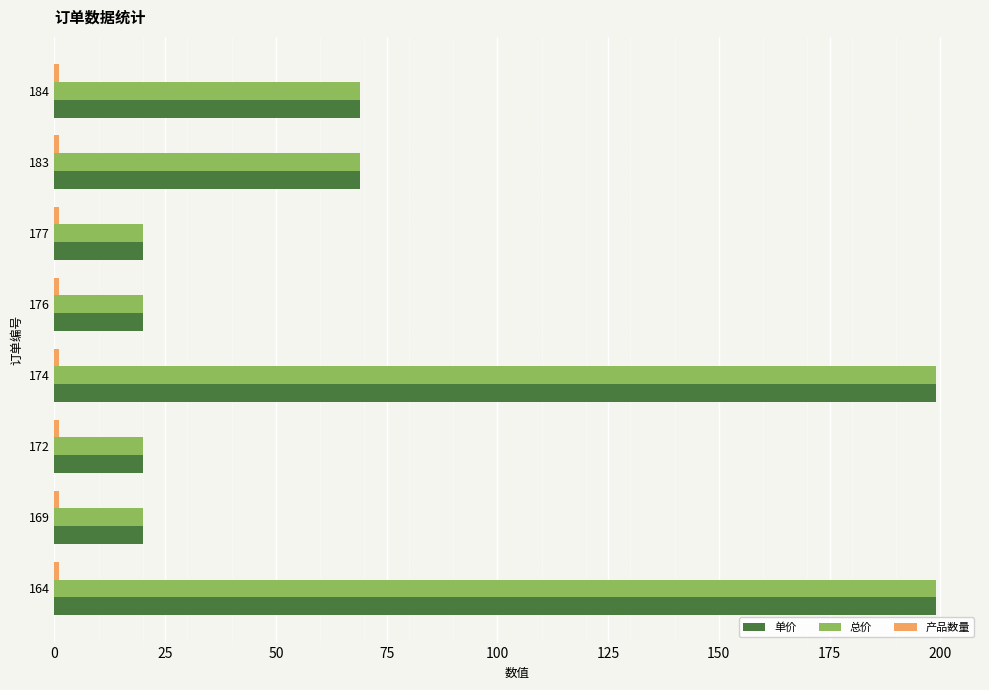

What is the sum of all 总价 values?

616